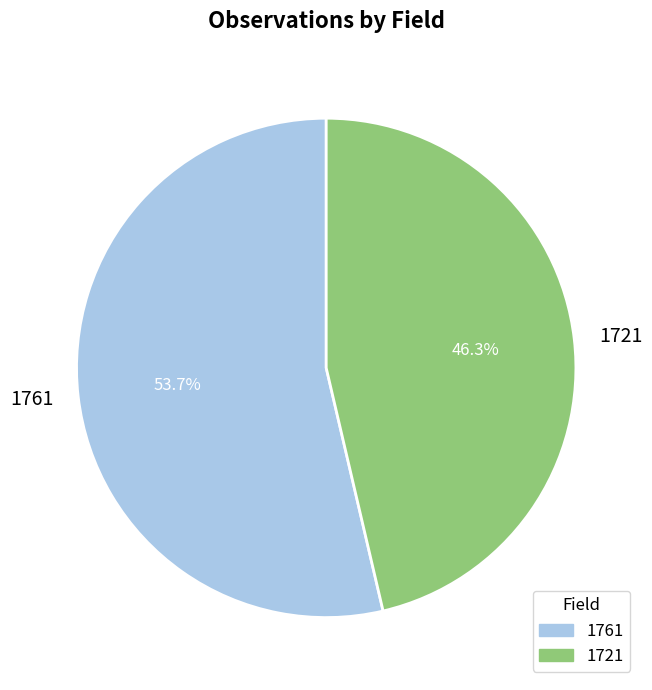

Rank the categories by value from lowest to highest.

1721, 1761